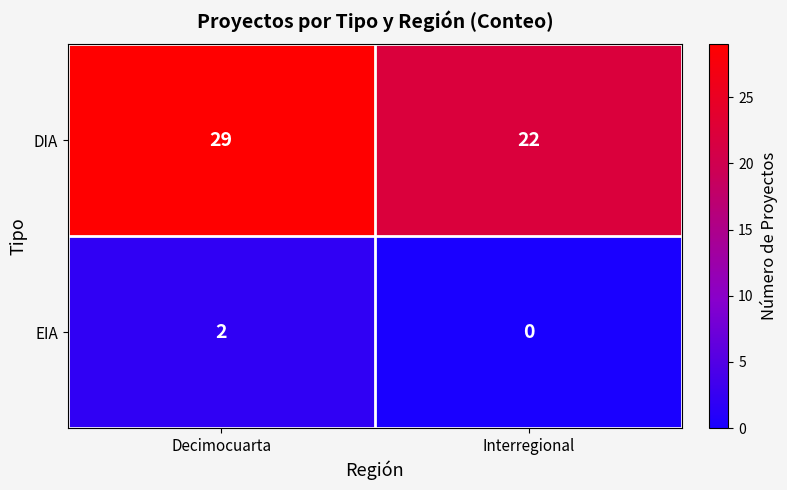

What is the difference between the maximum and minimum values in the DIA series?

7